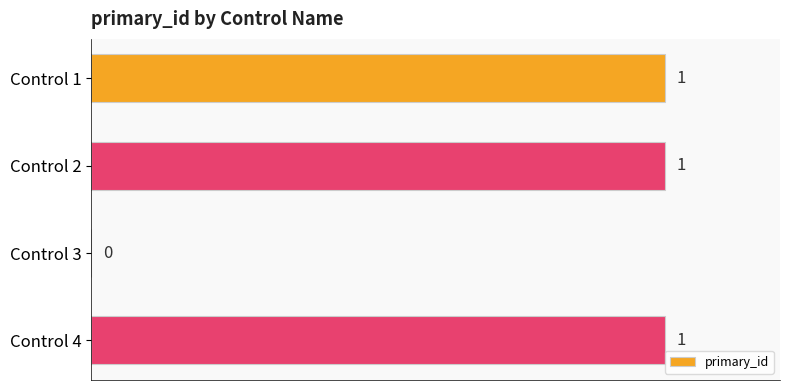

The chart shows a value of 1 at Control 1. True or false?

True